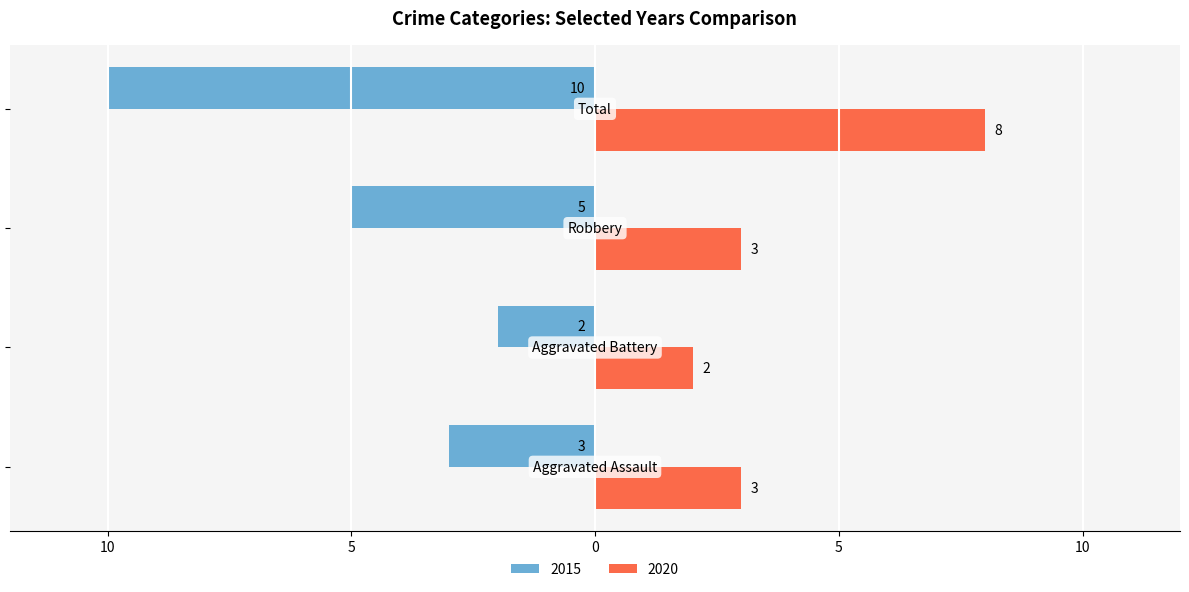

Which category has the highest value in the 2020 series?

Total